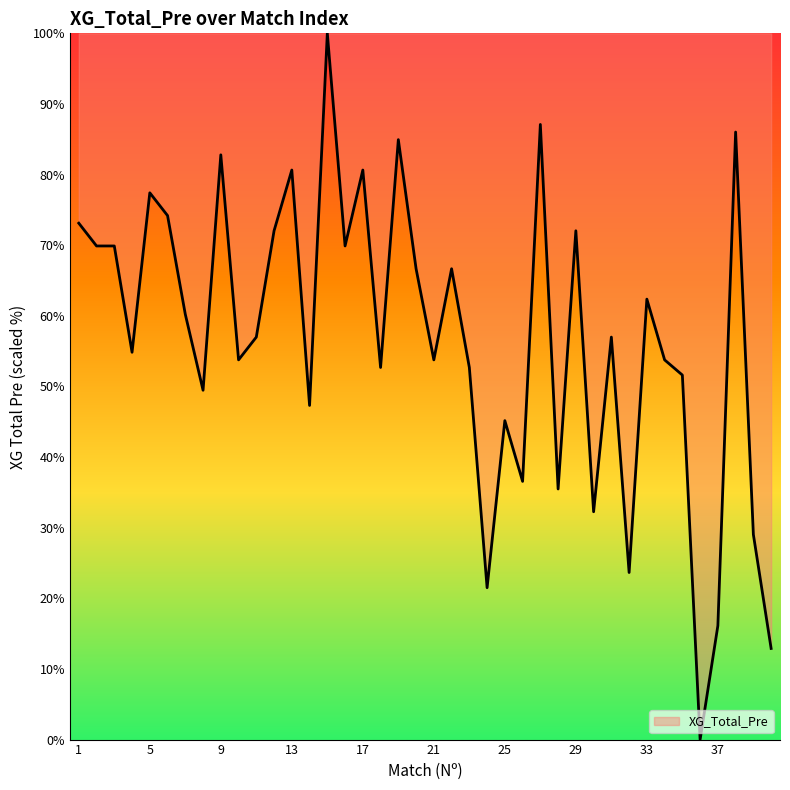

What is the sum of all values?

2273.1